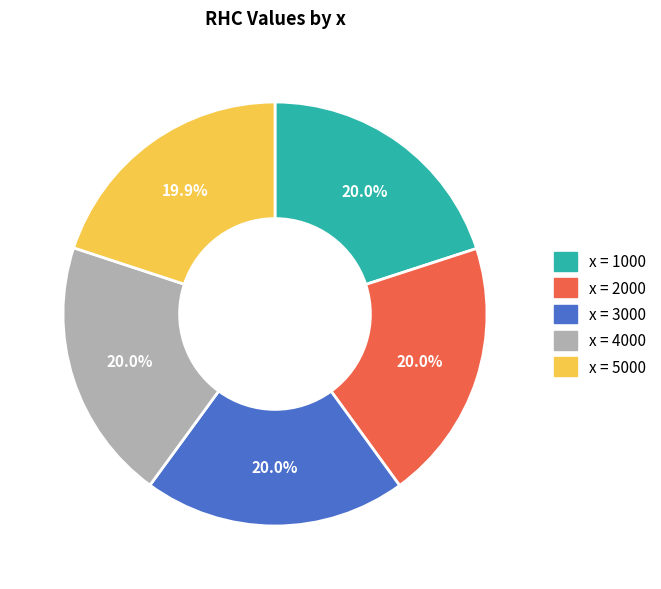

Is there a majority slice in this chart?

No